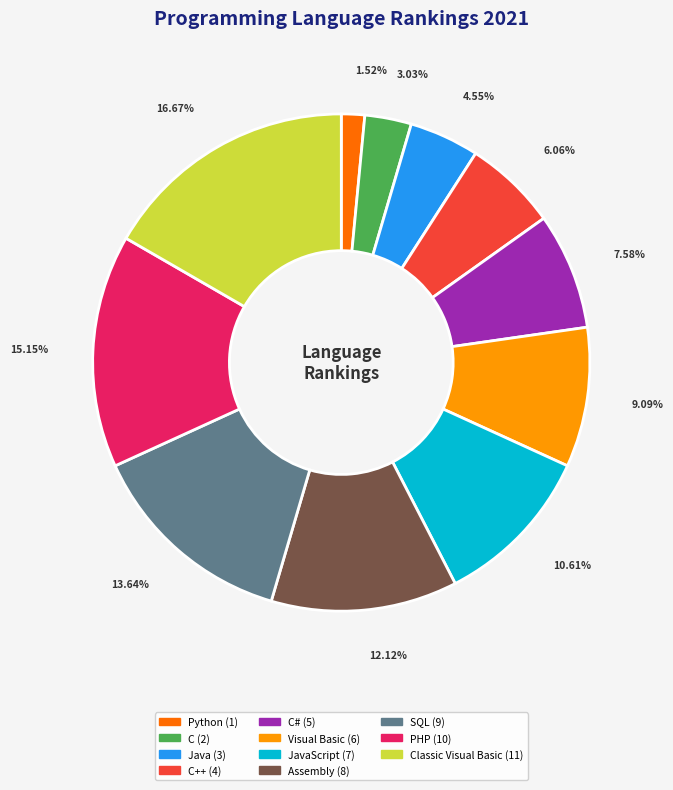

To the nearest percent, what is the difference between the largest and smallest slice percentages?

15%